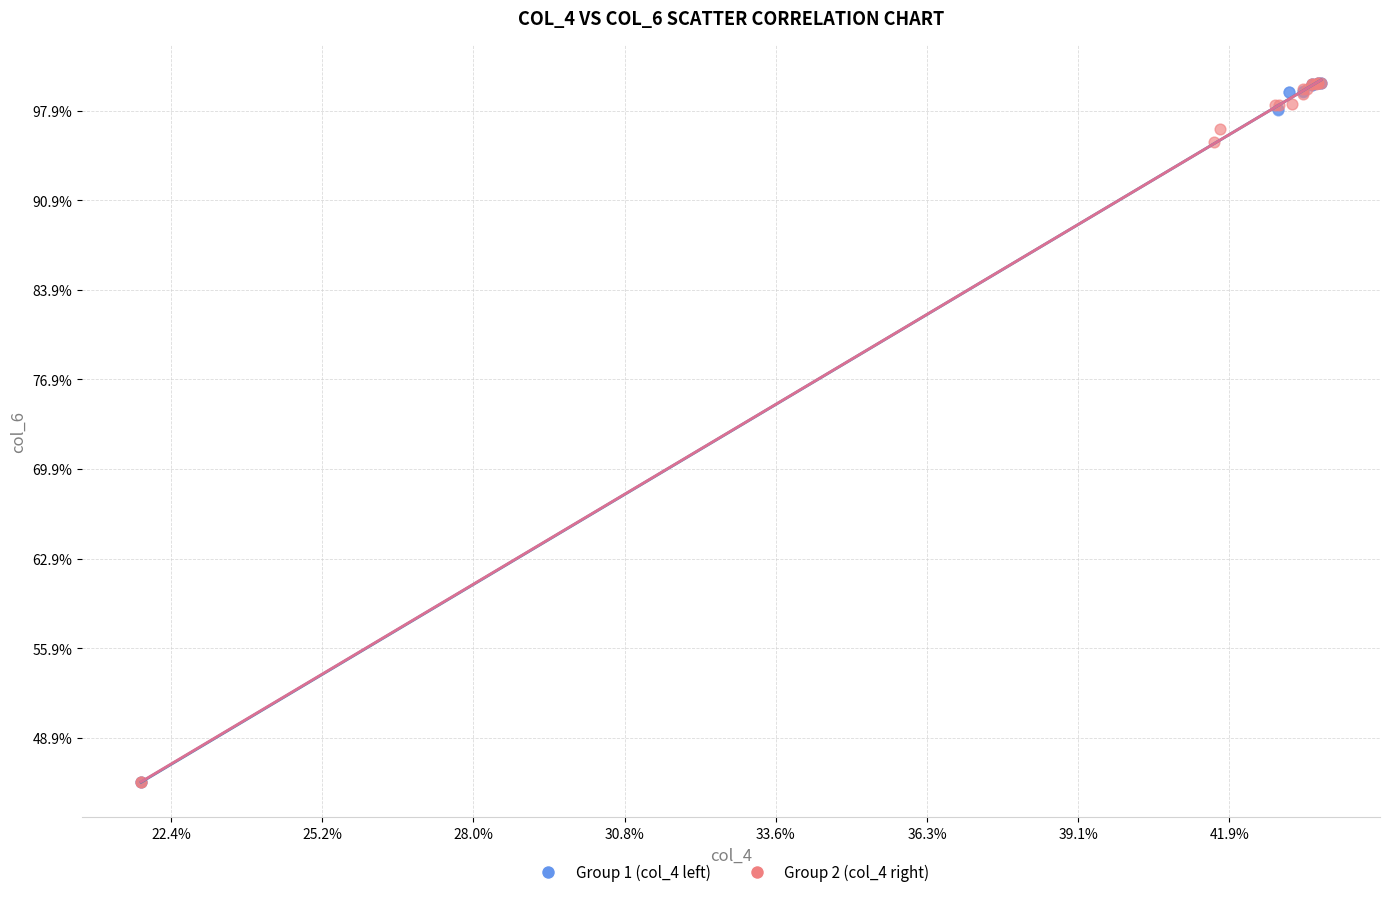

What are all the series names shown in the legend?

Group 1 (col_4 left), Group 2 (col_4 right)